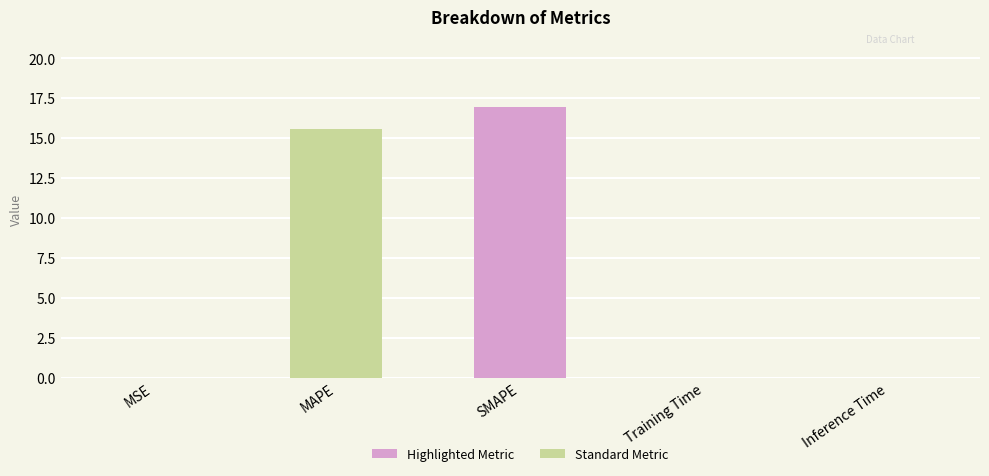

What is the maximum value shown in the chart?

16.9